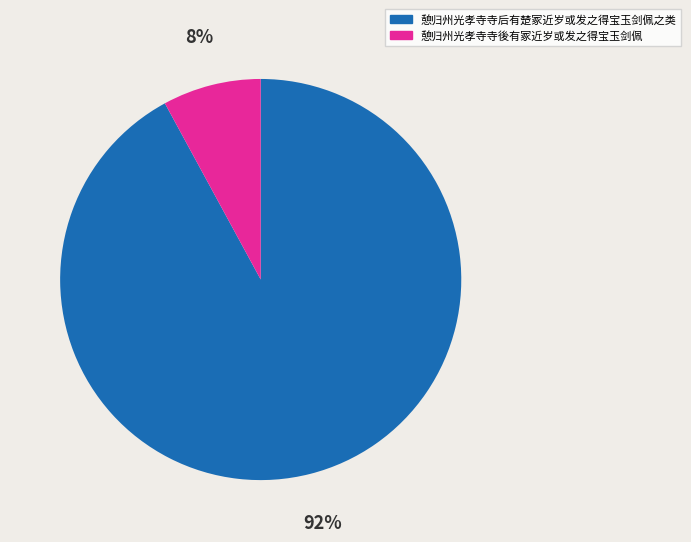

Which has a higher value, 憩归州光孝寺寺後有冢近岁或发之得宝玉剑佩 or 憩归州光孝寺寺后有楚冢近岁或发之得宝玉剑佩之类?

憩归州光孝寺寺后有楚冢近岁或发之得宝玉剑佩之类